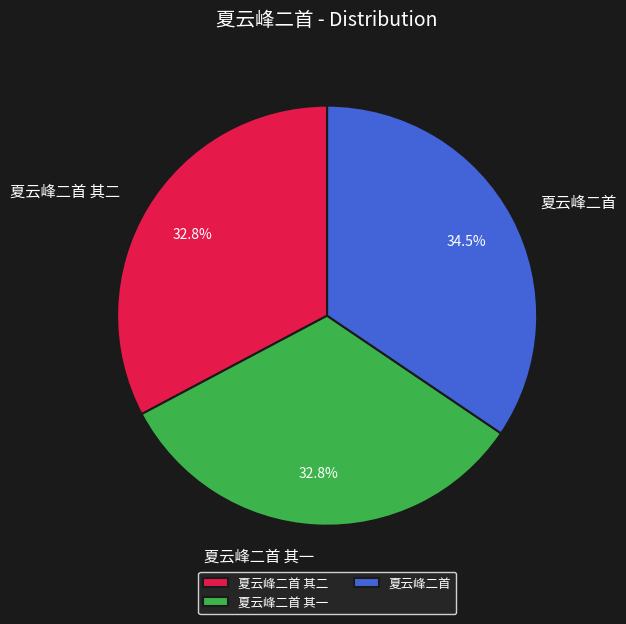

Approximately how many times larger is the value at 夏云峰二首 其一 compared to 夏云峰二首?

1.0